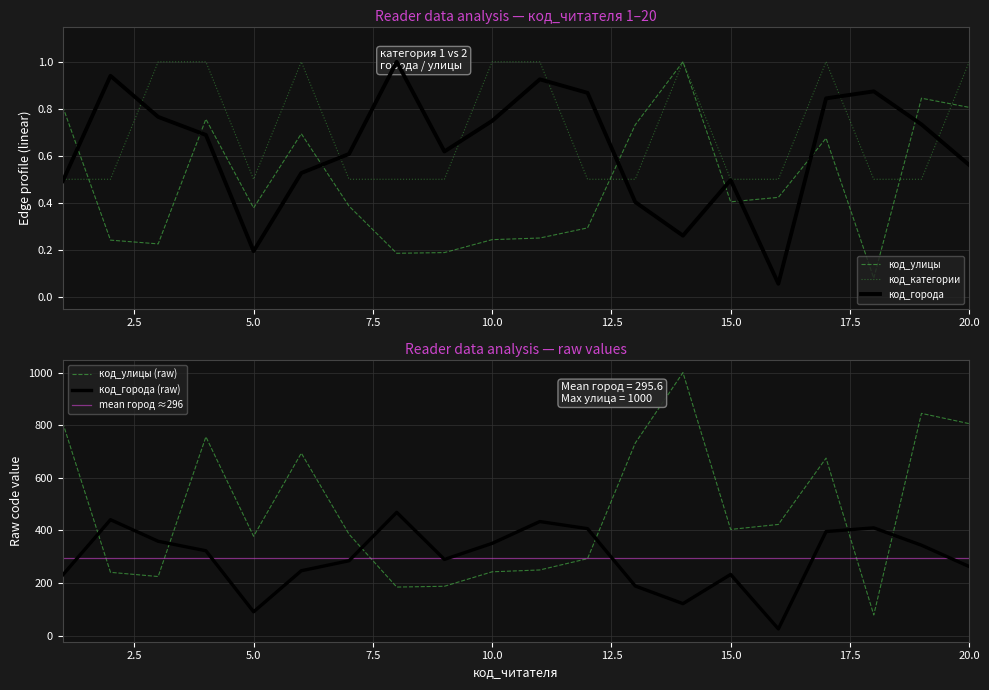

At which category is the sum across all series the highest?

17